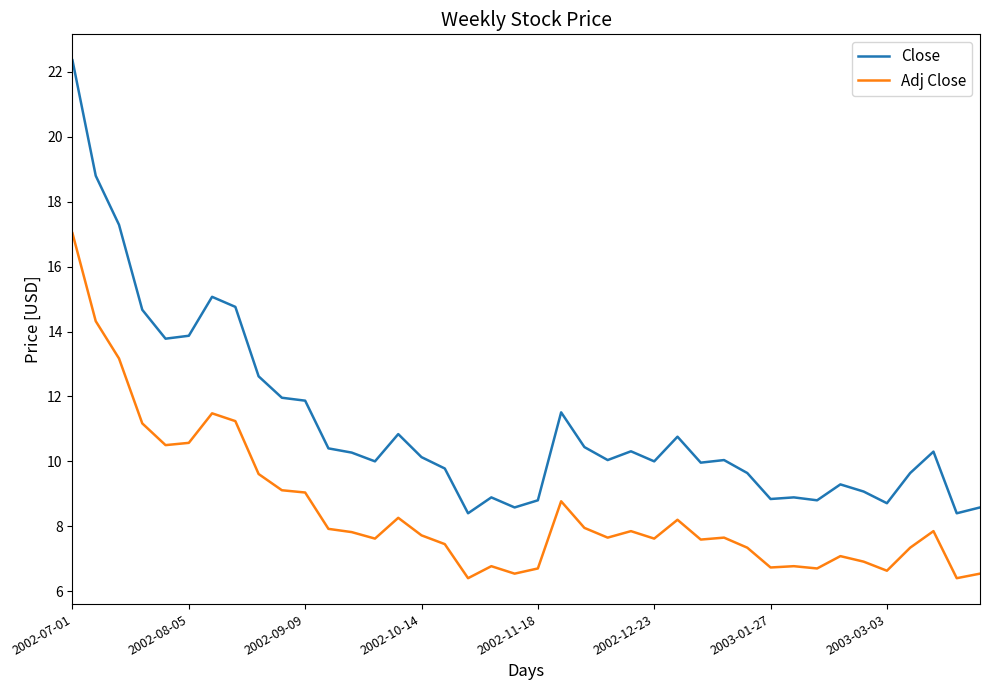

What is the difference between the maximum and minimum values in the Adj Close series?

10.6